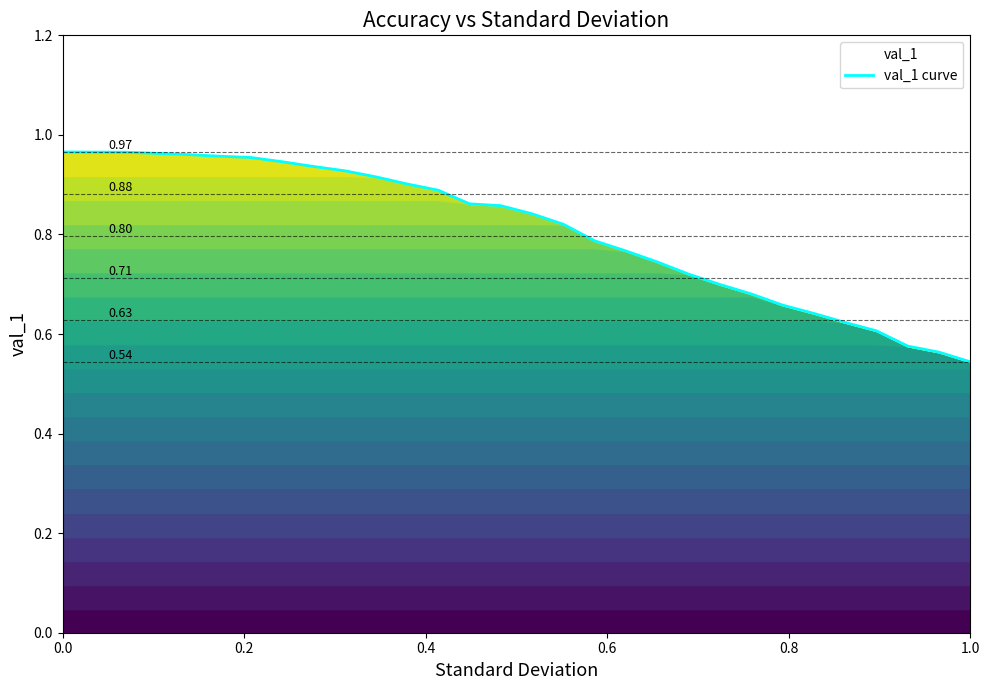

What is the label of the 6th point from the left?

1.0